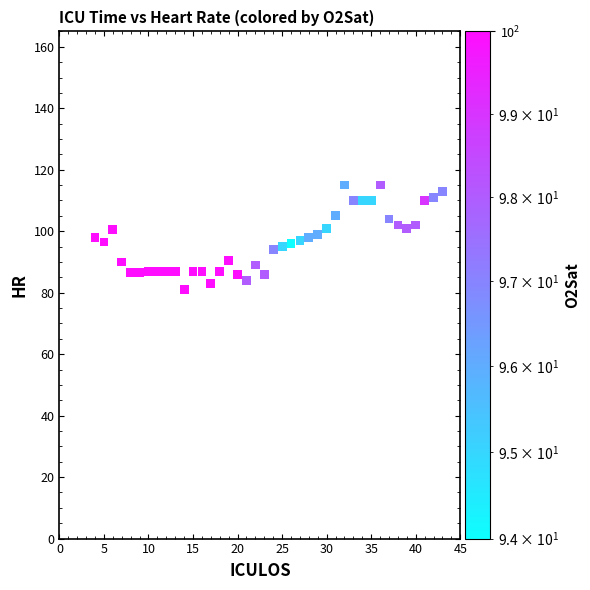

What is the range of X values (max minus min)?

39.0